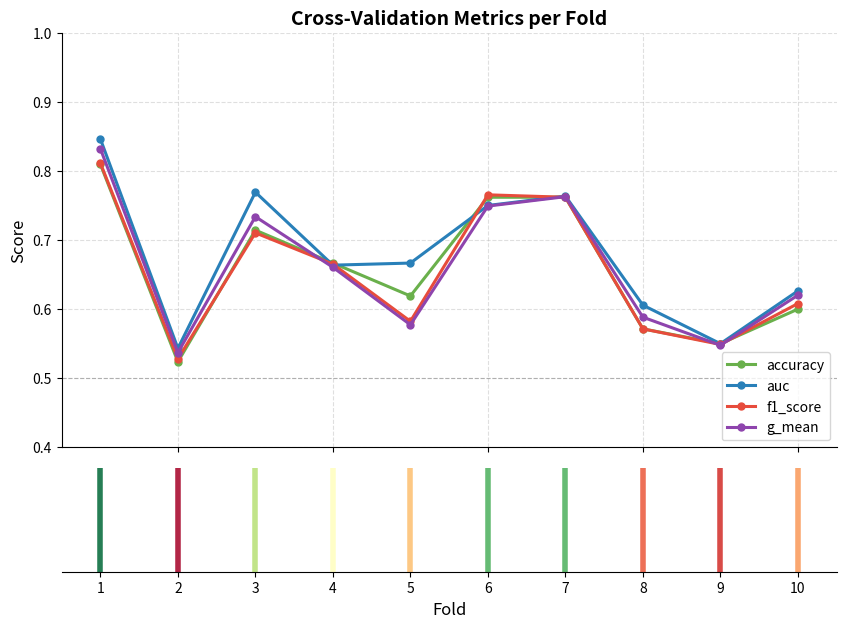

In f1_score, how many points are higher than both neighbors (excluding endpoints)?

2